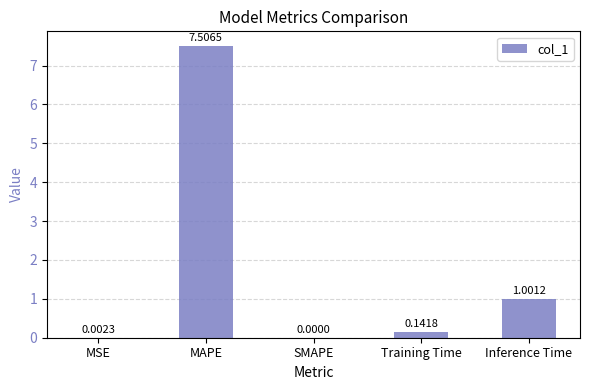

What is the sum of all values?

8.7